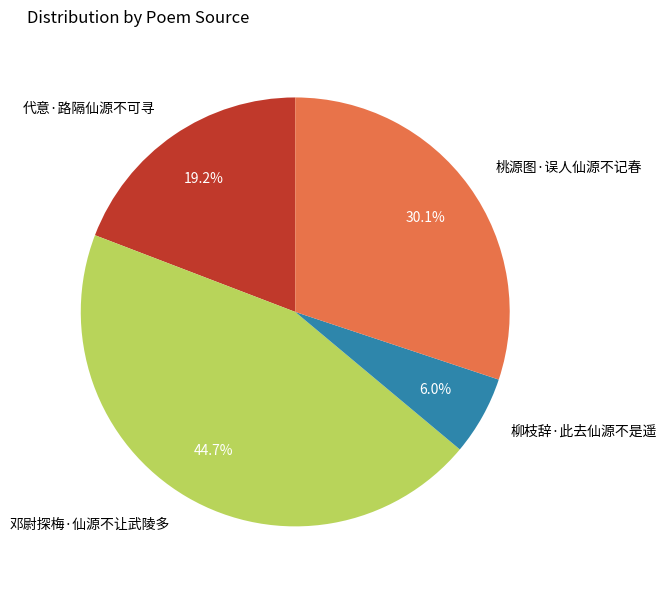

To the nearest percent, what portion does 柳枝辞·此去仙源不是遥 represent?

6%